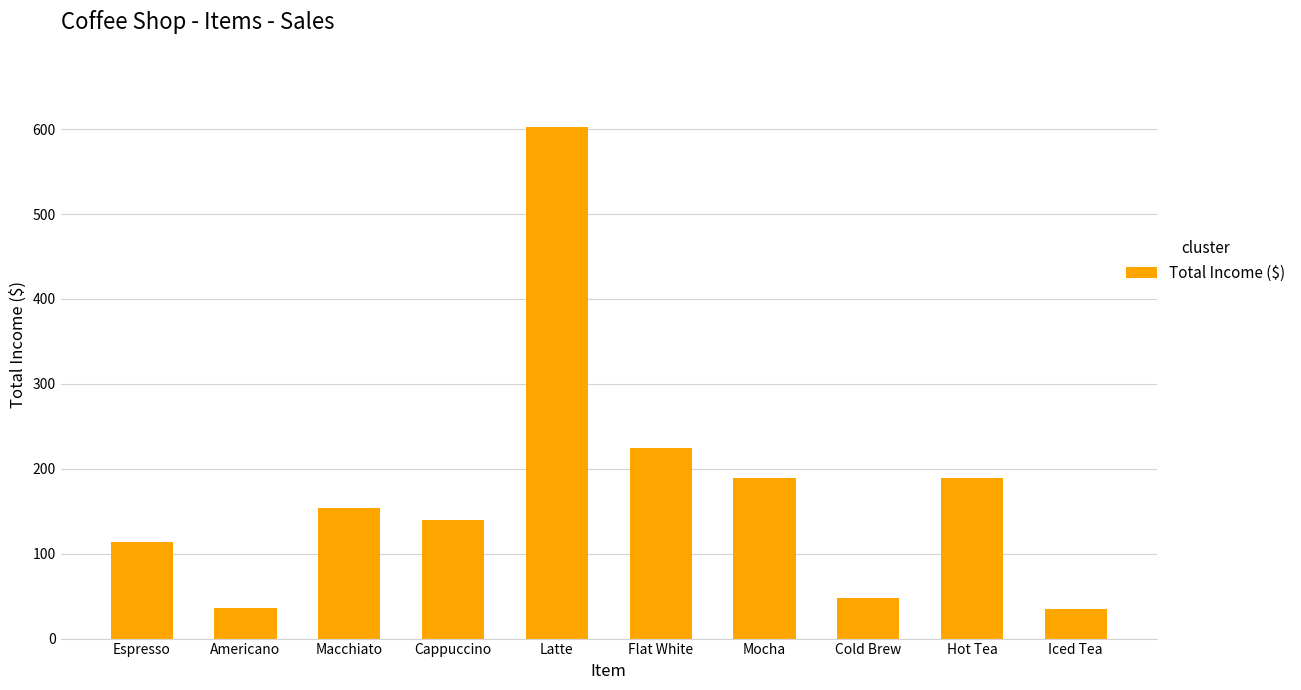

What is the ratio of the value at Cold Brew to the value at Iced Tea?

1.4